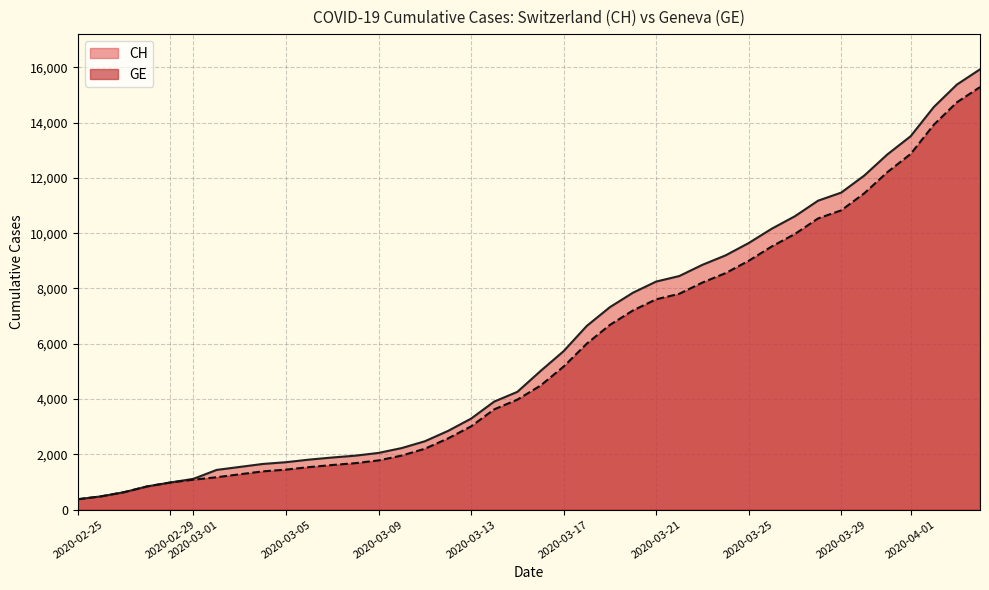

The value of CH at 2020-04-01 is 8989. True or false?

False